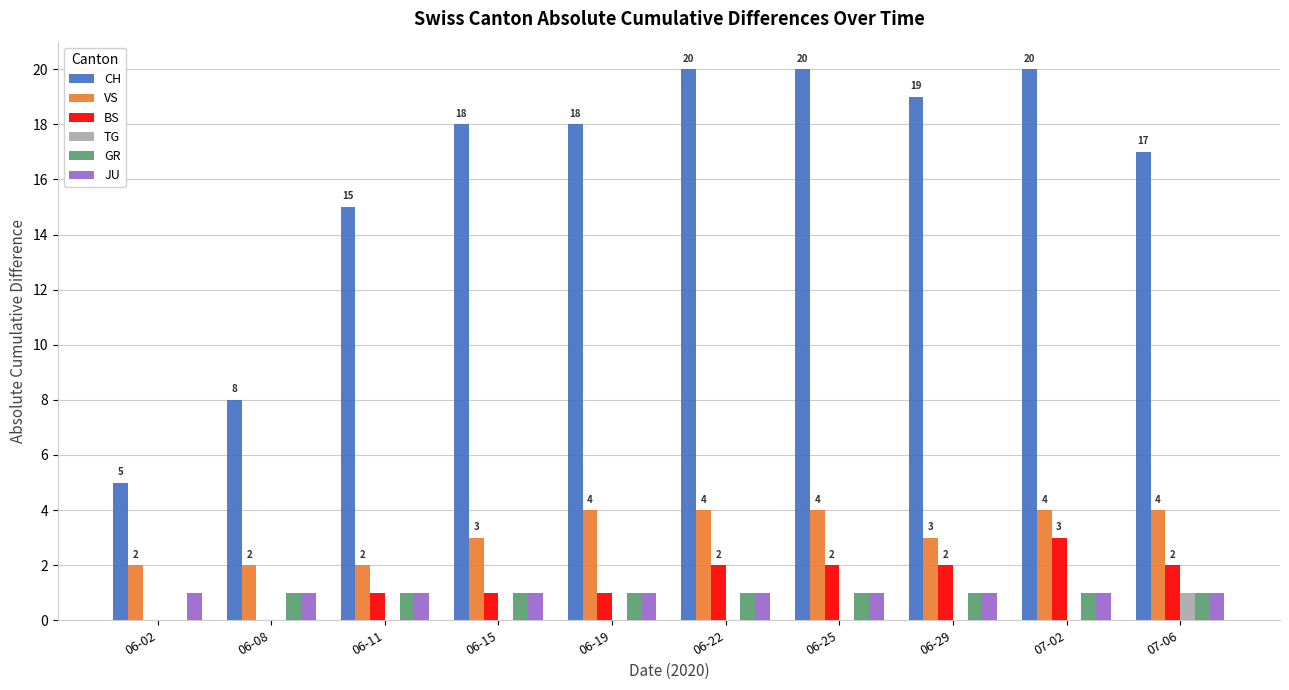

The value of GR at 06-02 is 0. True or false?

True